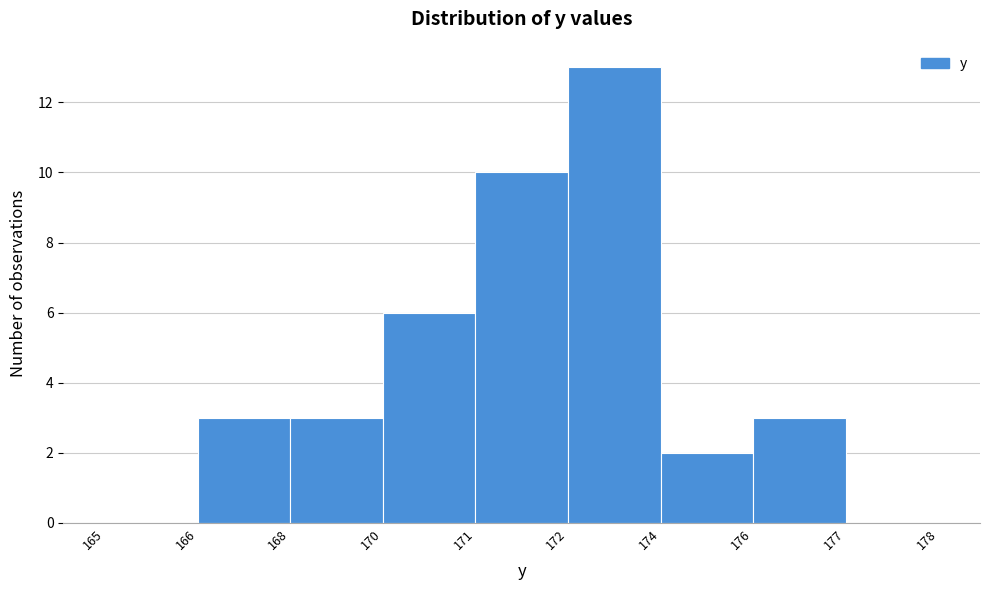

Reading left to right, list all the values displayed in this chart.

165=0	166=3	168=3	170=6	171=10	172=13	174=2	176=3	177=0